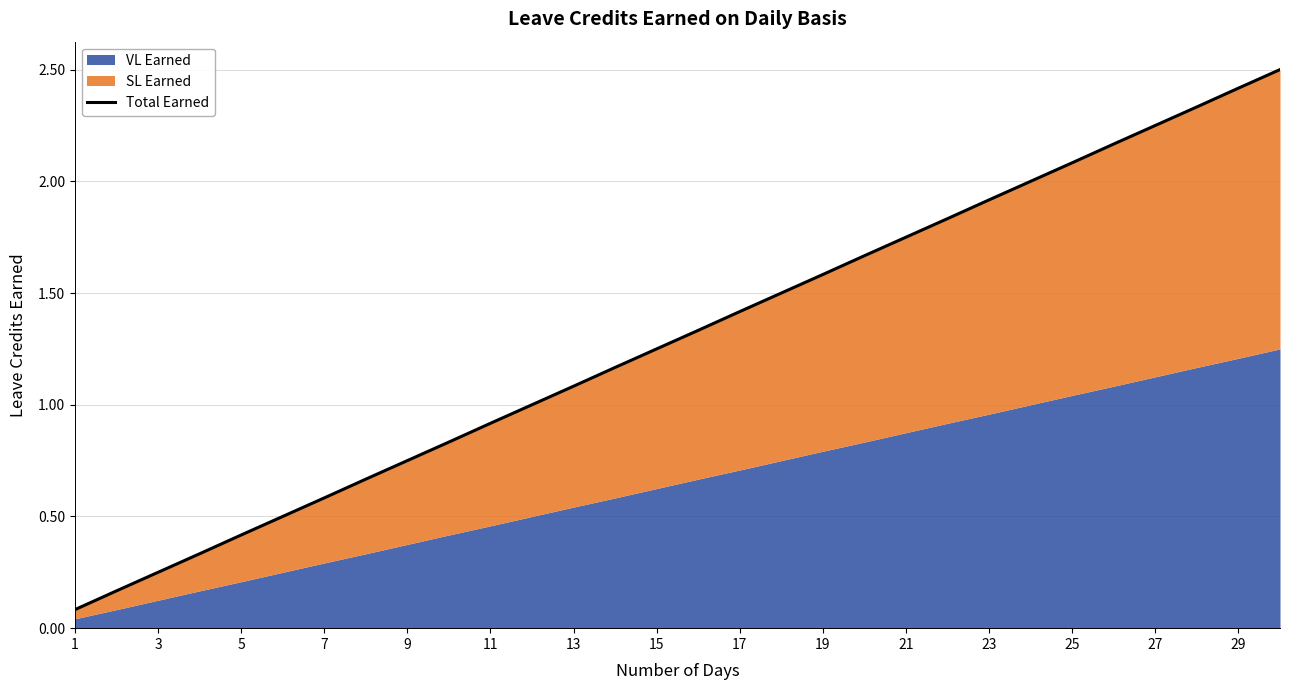

What is the maximum value for Total Earned?

2.5